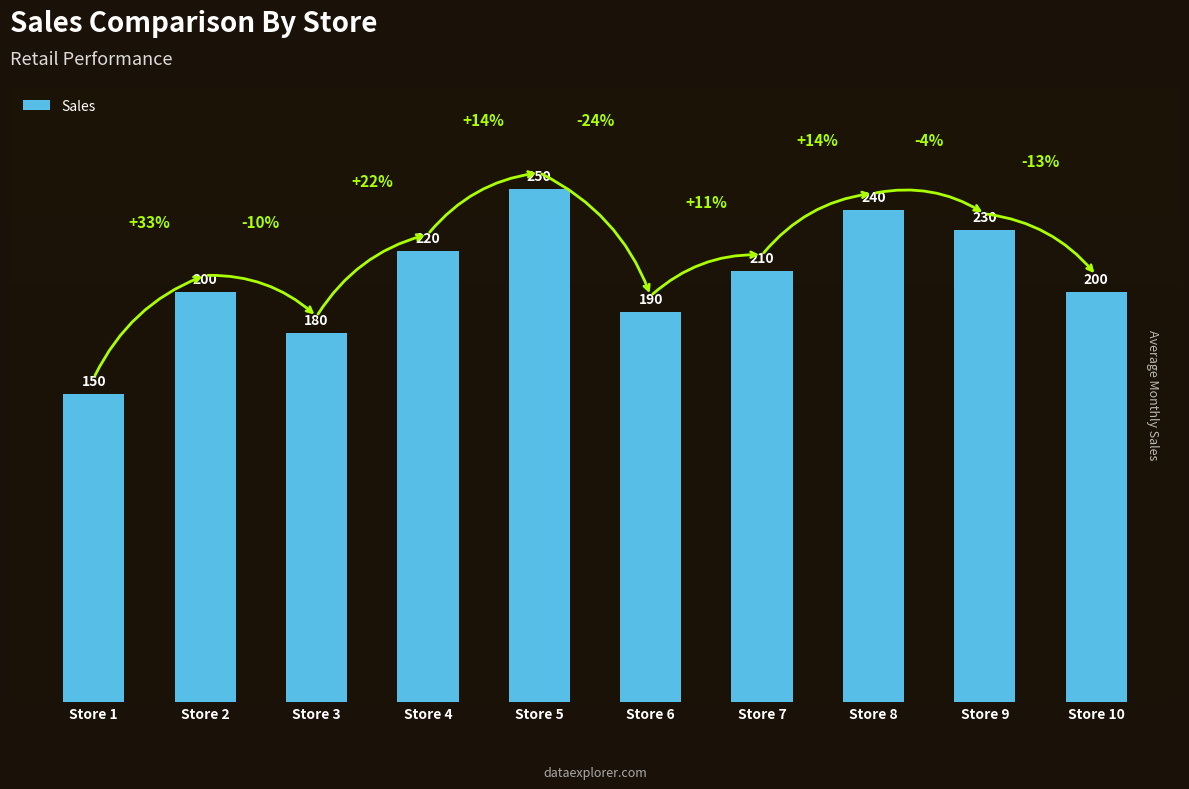

Count the values in the range 190 to 230.

6